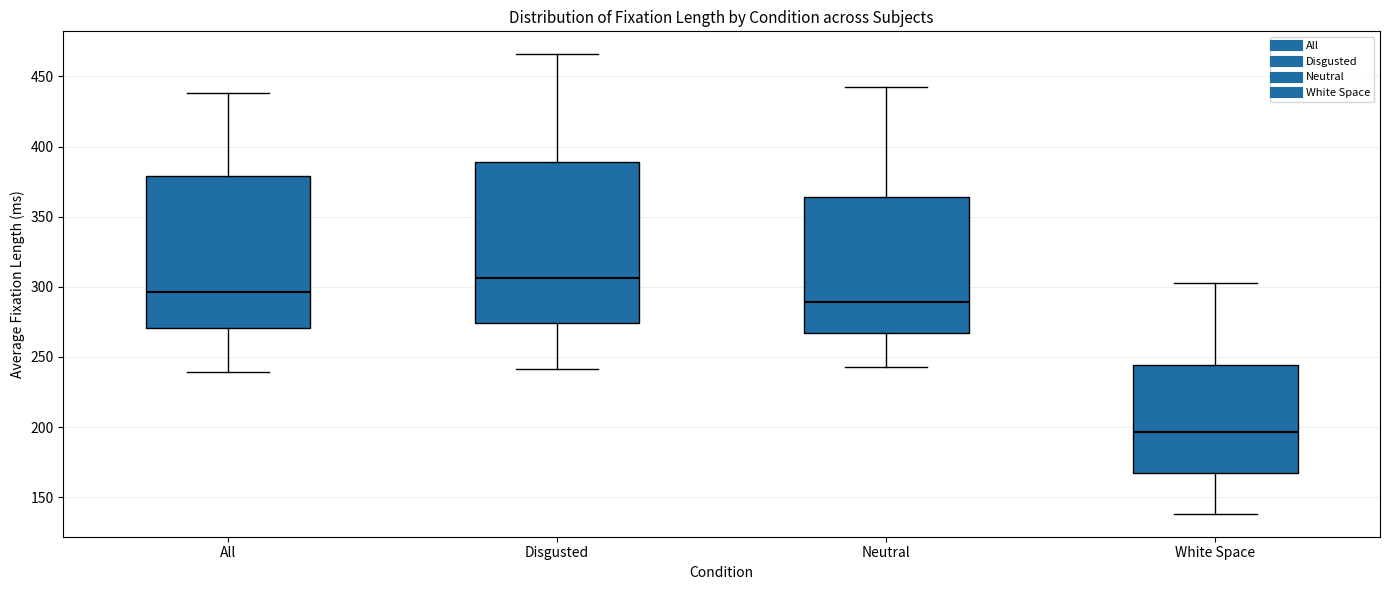

Which box is the tallest, from its lower edge to its upper edge?

Disgusted